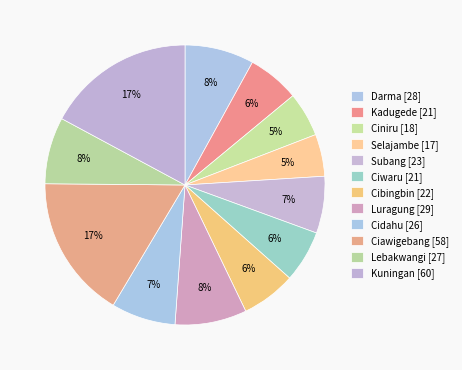

What percentage is NOT represented by Ciawigebang?

83.4%